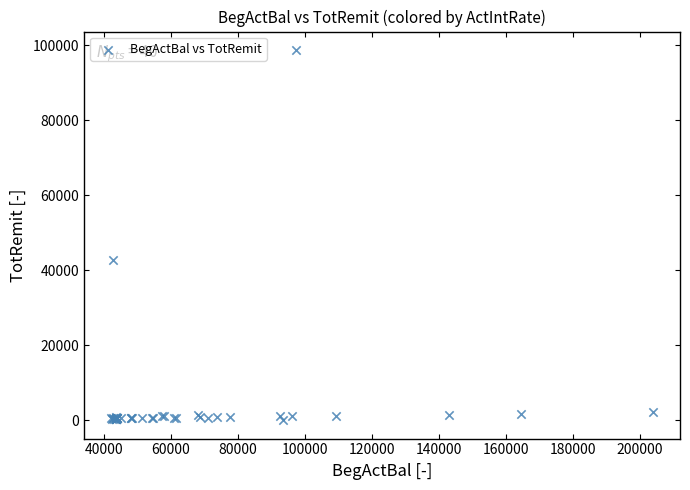

What Y value in the scatter plot is closest to 49366?

42599.1